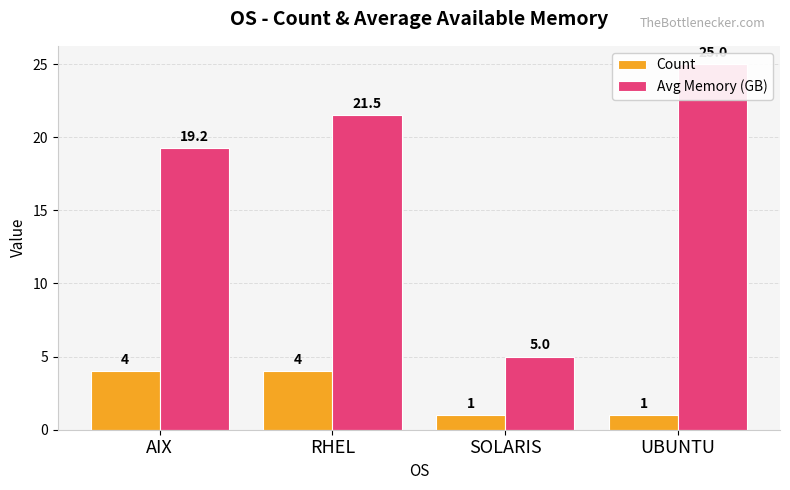

Reading left to right, list all the values displayed in this chart.

Count: 4.0	4.0	1.0	1.0
Avg Memory (GB): 19.2	21.5	5.0	25.0